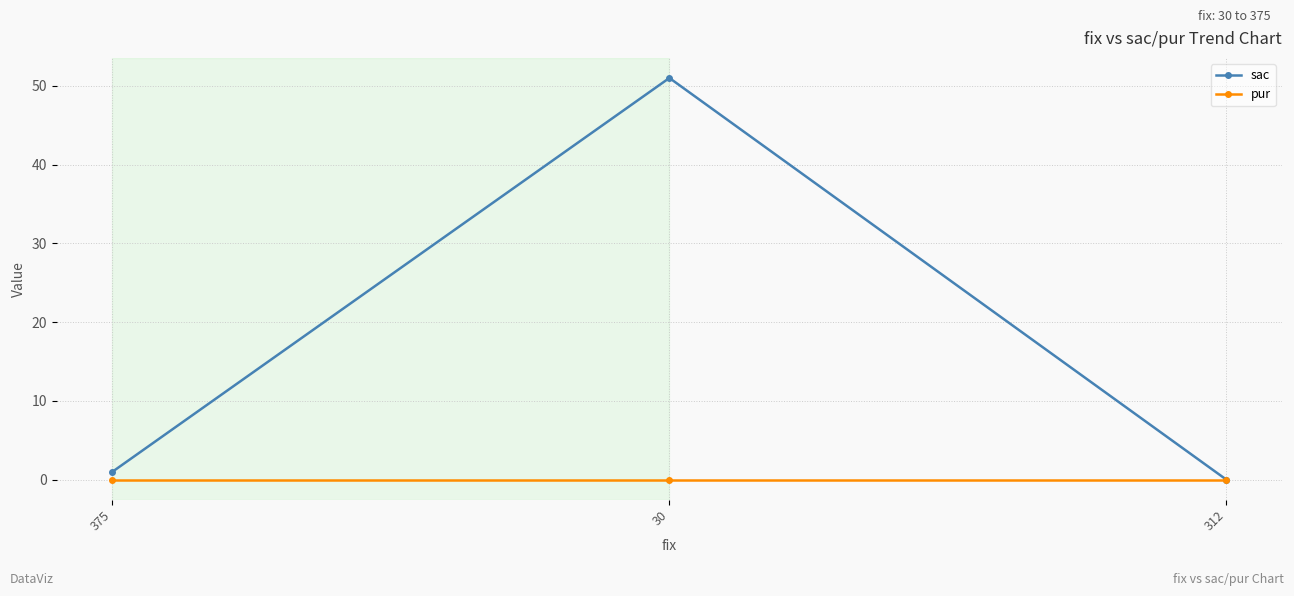

Is this an area chart (filled region under the line)?

No